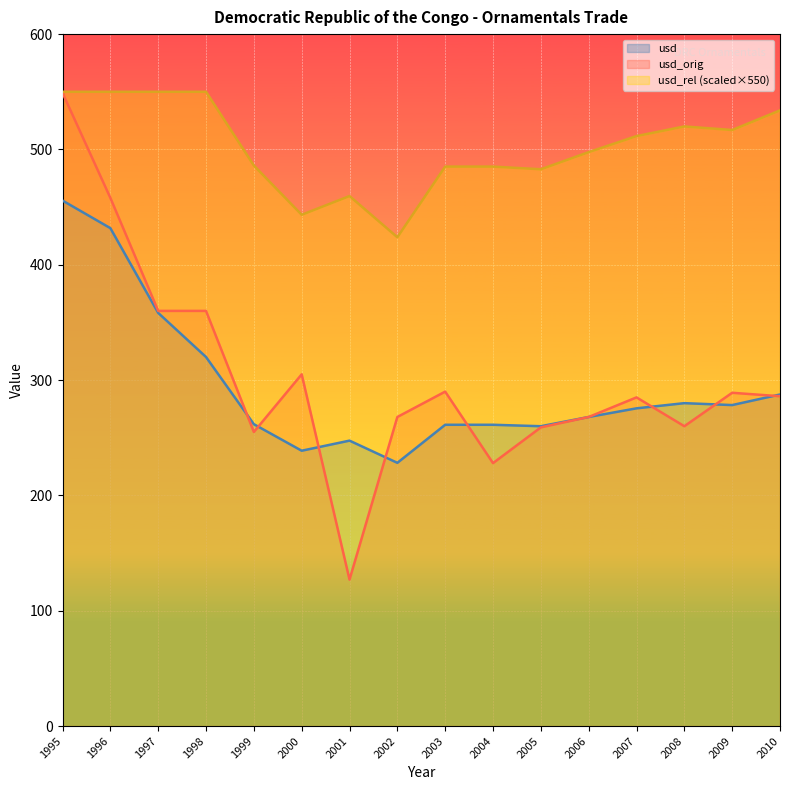

Is it true that usd_rel equals 963.6 at 1996?

False